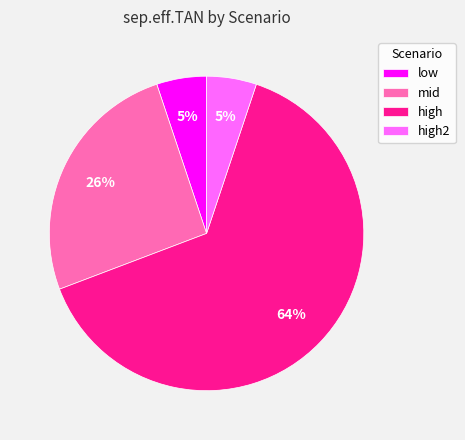

True or false: mid accounts for 26% of the total.

True